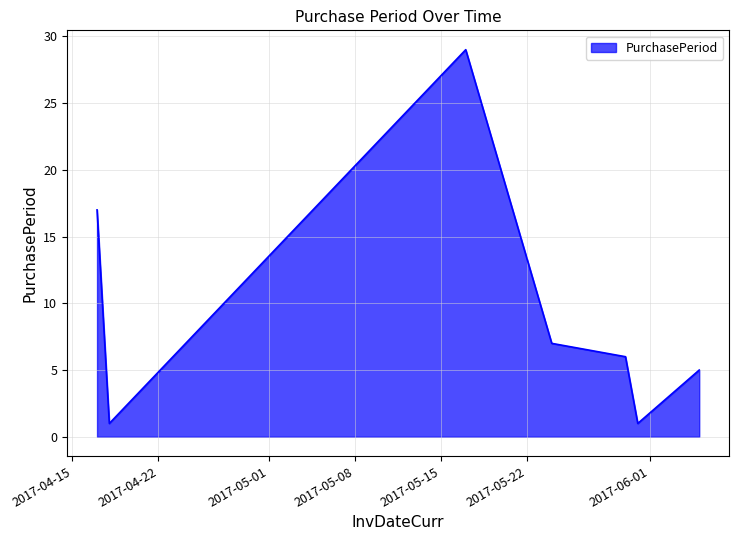

How many interior local valleys (lower than both neighbors) does the data have?

2